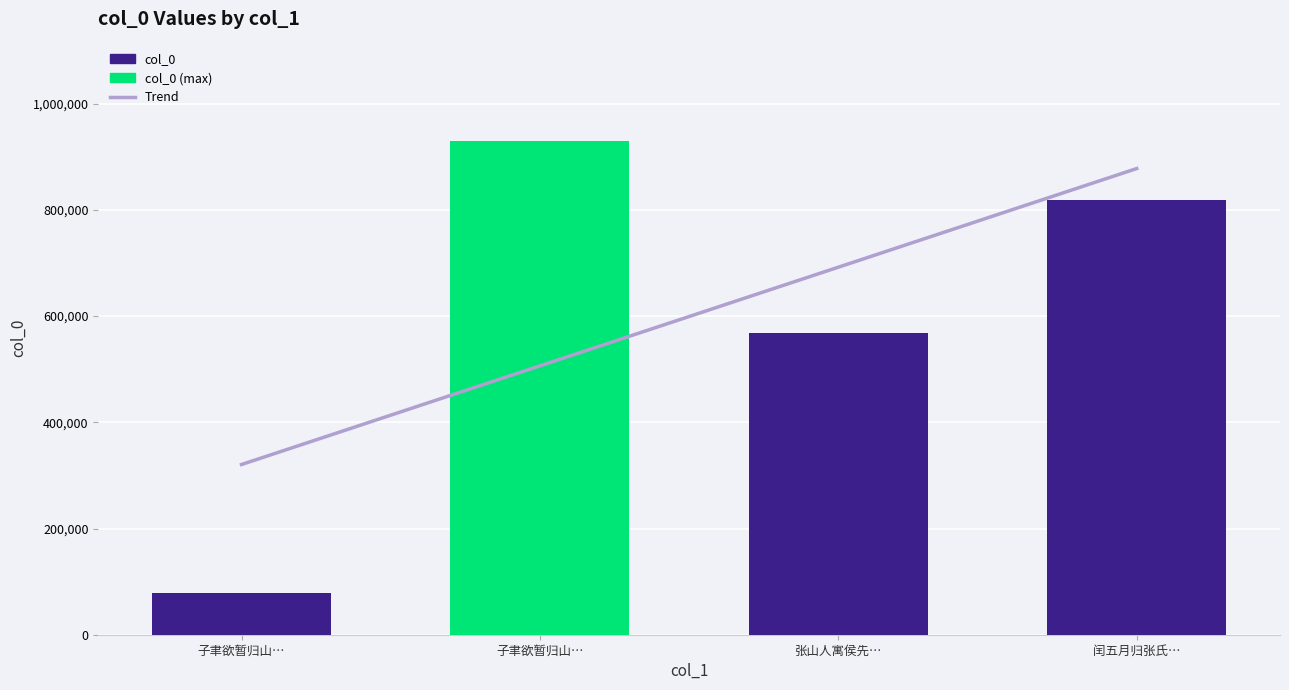

Read the value at 子聿欲暂归山…, to the nearest 10.

930550